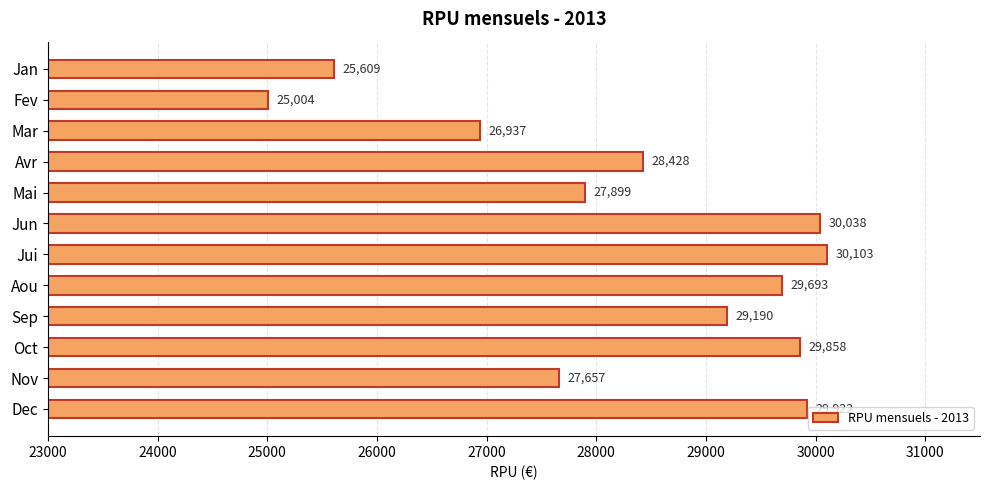

What is the difference between the values at Jan and Aou?

4084